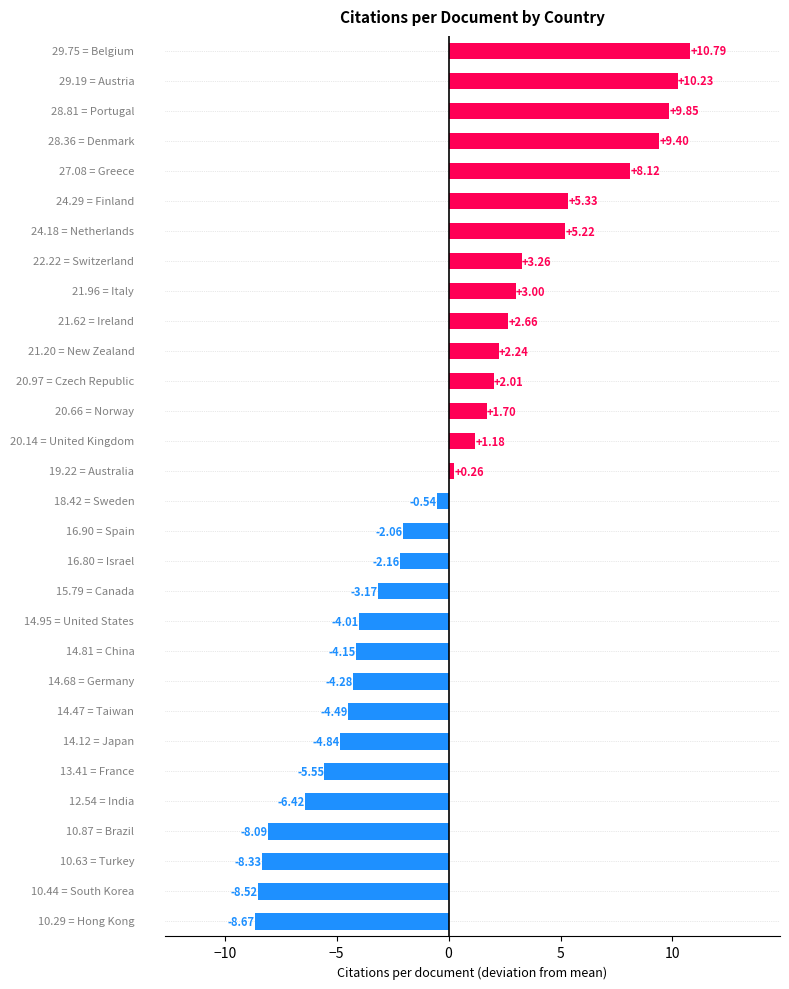

What is the change in value from Austria to Brazil?

-18.3